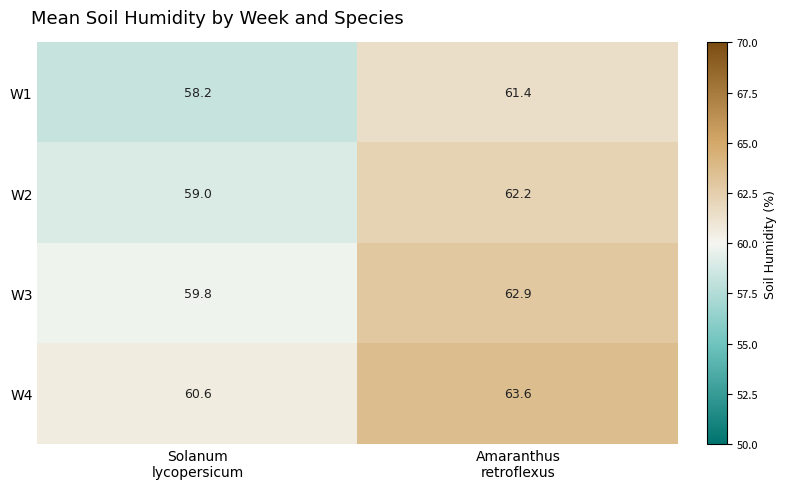

Which series has the largest total across all categories?

W4